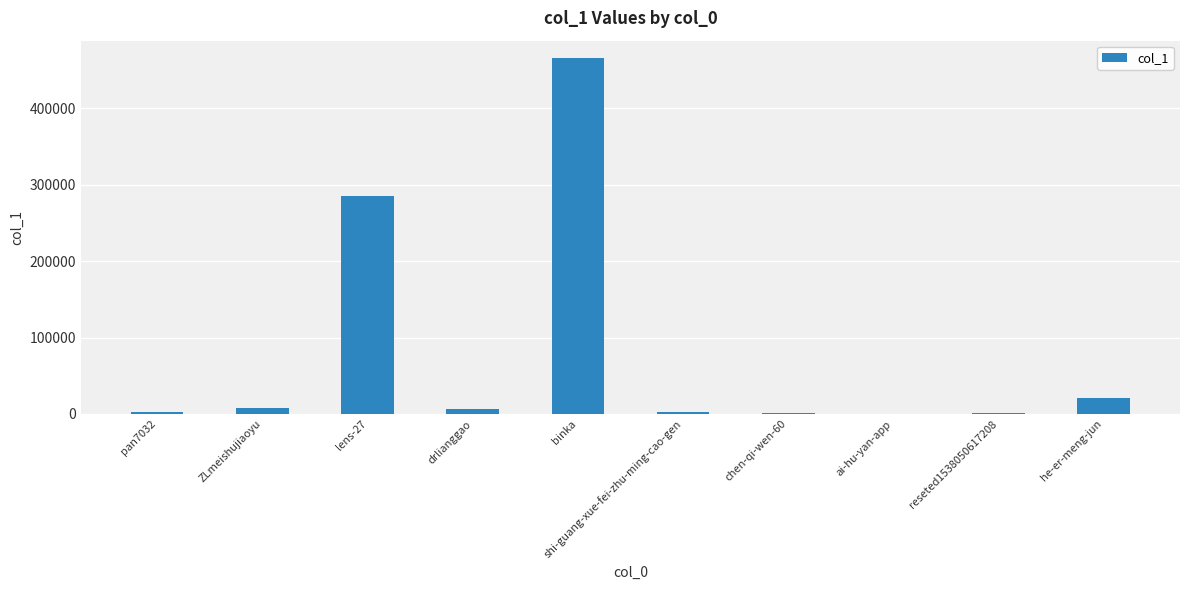

How many categories are shown in the chart?

10